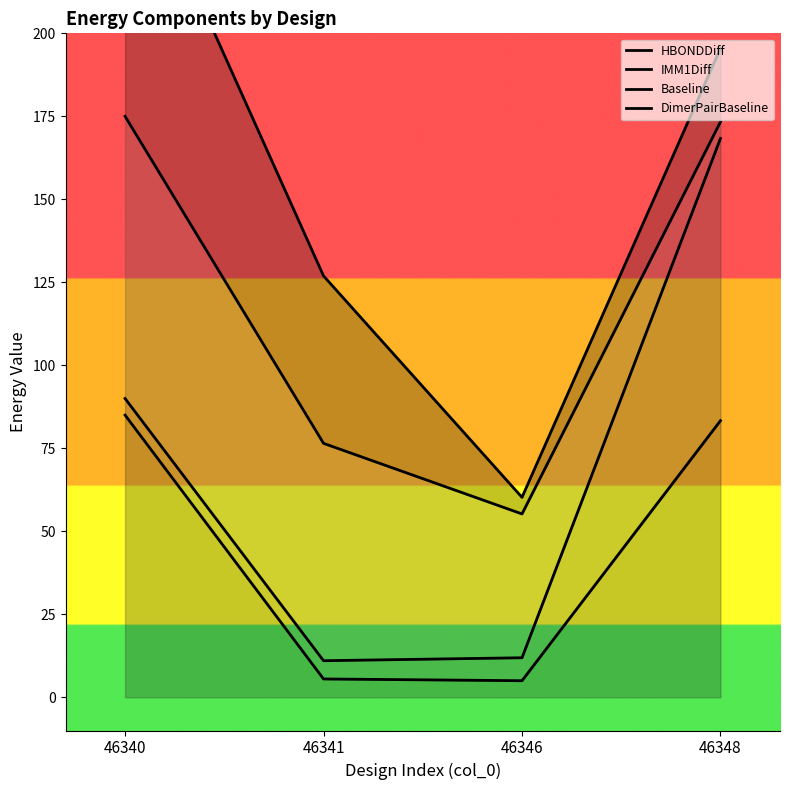

What is the sum of the DimerPairBaseline values at 46348 and 46340?

455.4